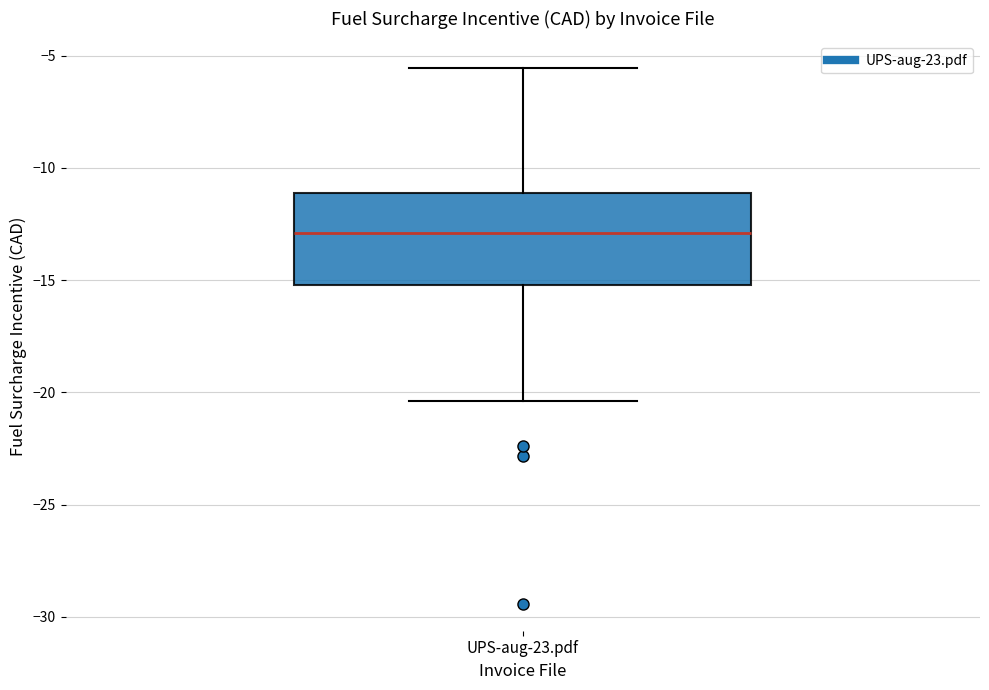

Read this box plot against the y-axis: the position of the median line, the range covered by the box, and the ends of both whiskers. The values are not printed on the chart, so give them approximately, as read against the axis.

median -13.0, box -15.0 to -11.0, whiskers -20.5 to -5.5